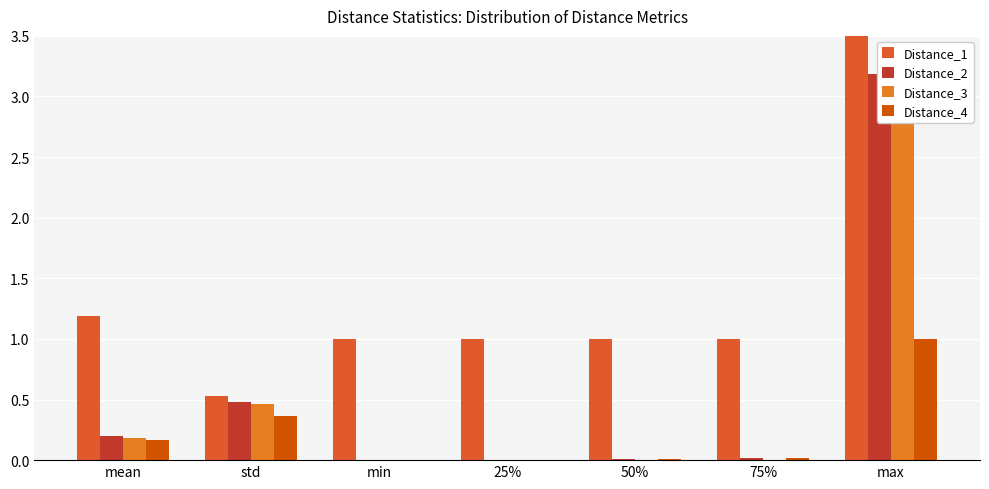

What is the total value across all series at 25%?

1.0